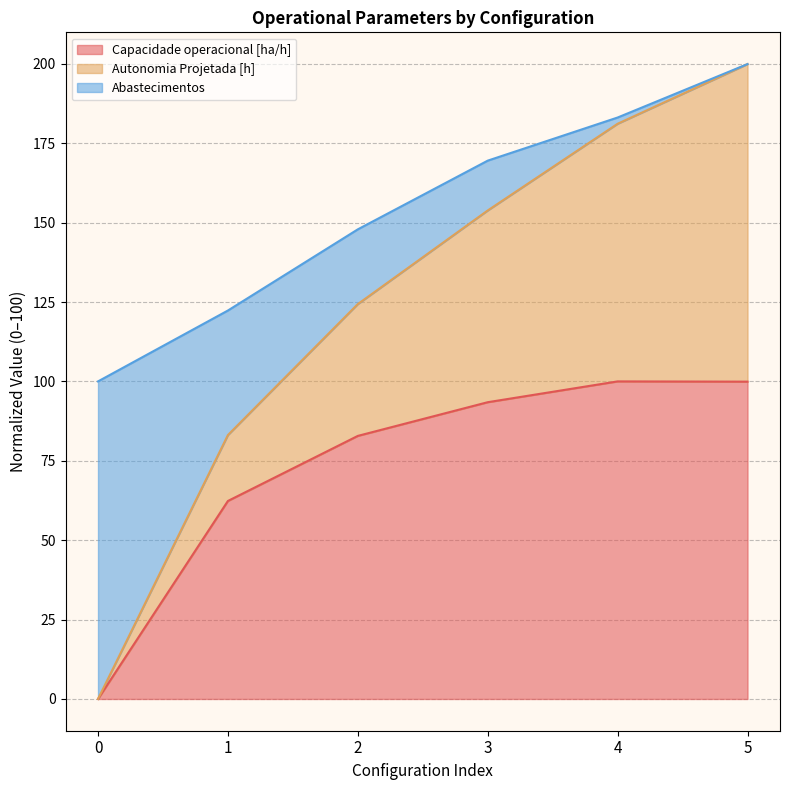

The value of Capacidade operacional [ha/h] at 1 is 62.4. True or false?

True